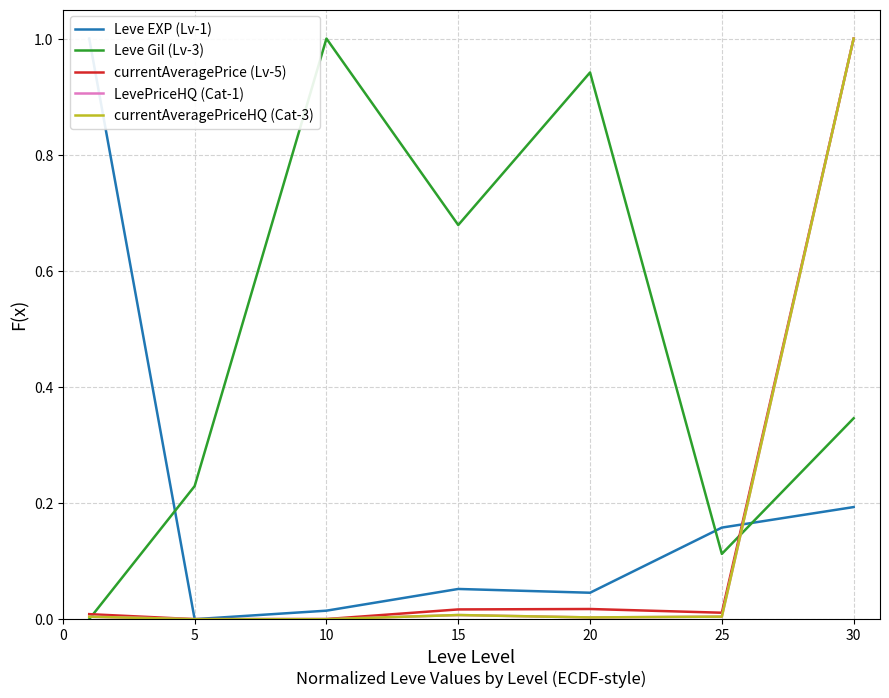

Reading left to right, transcribe all the data shown in this chart.

Leve EXP (Lv-1): 1.0	0.0	0.0	0.1	0.0	0.2	0.2
Leve Gil (Lv-3): 0.0	0.2	1.0	0.7	0.9	0.1	0.3
currentAveragePrice (Lv-5): 0.0	0.0	0.0	0.0	0.0	0.0	1.0
LevePriceHQ (Cat-1): 0.0	0.0	0.0	0.0	0.0	0.0	1.0
currentAveragePriceHQ (Cat-3): 0.0	0.0	0.0	0.0	0.0	0.0	1.0